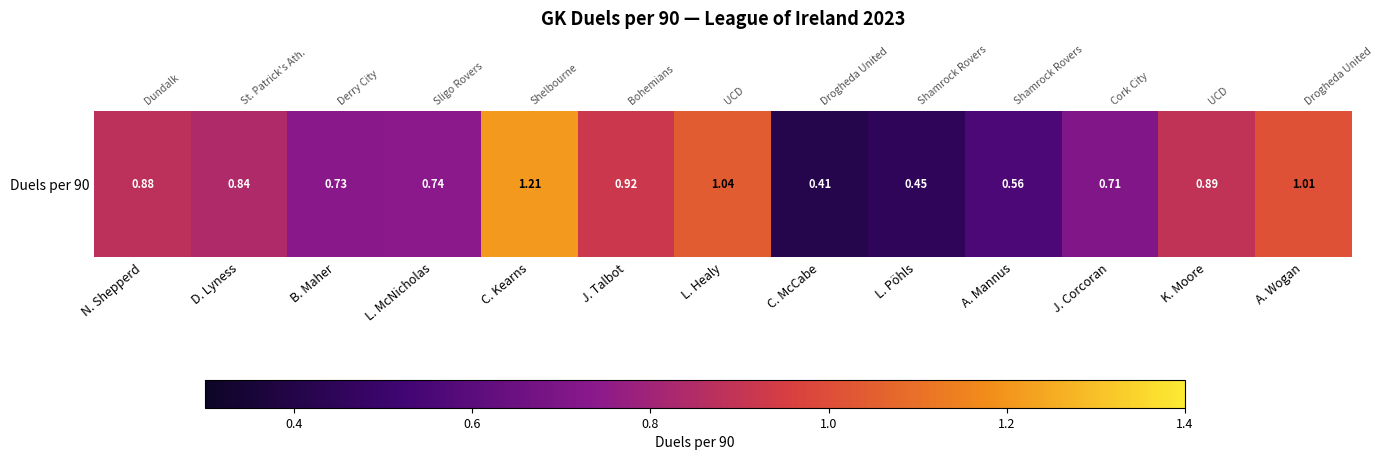

Reading right to left, what are all the values shown in this chart?

1.0	0.9	0.7	0.6	0.5	0.4	1.0	0.9	1.2	0.7	0.7	0.8	0.9